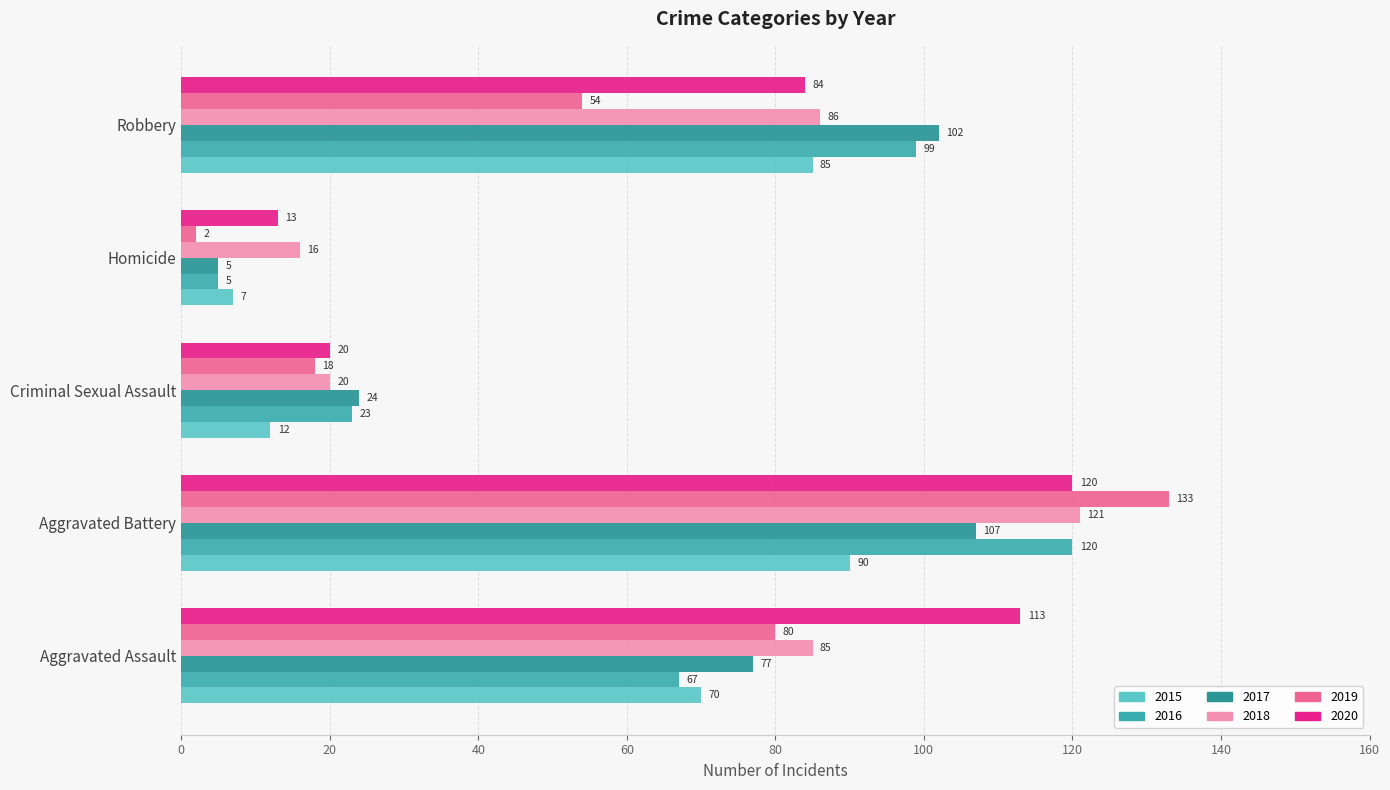

How many data points does each series have?

5